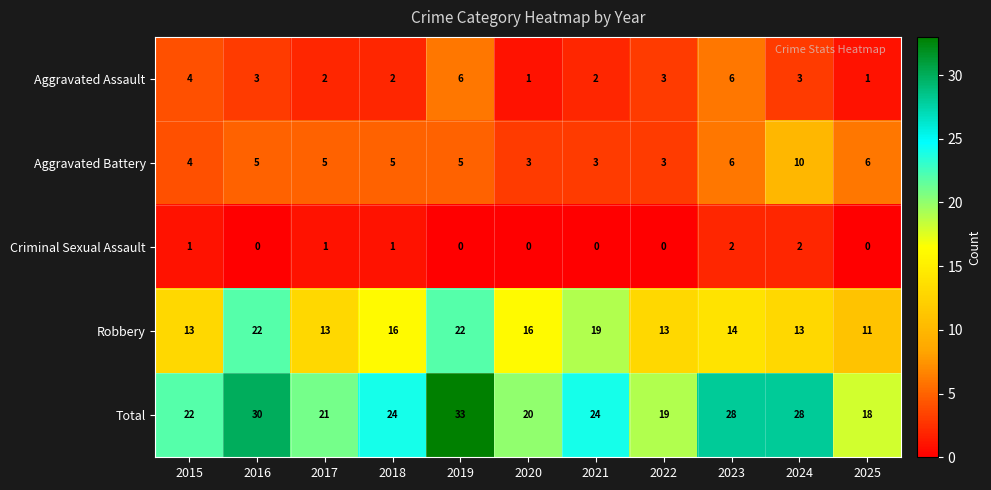

What is the sum of all Total values?

267